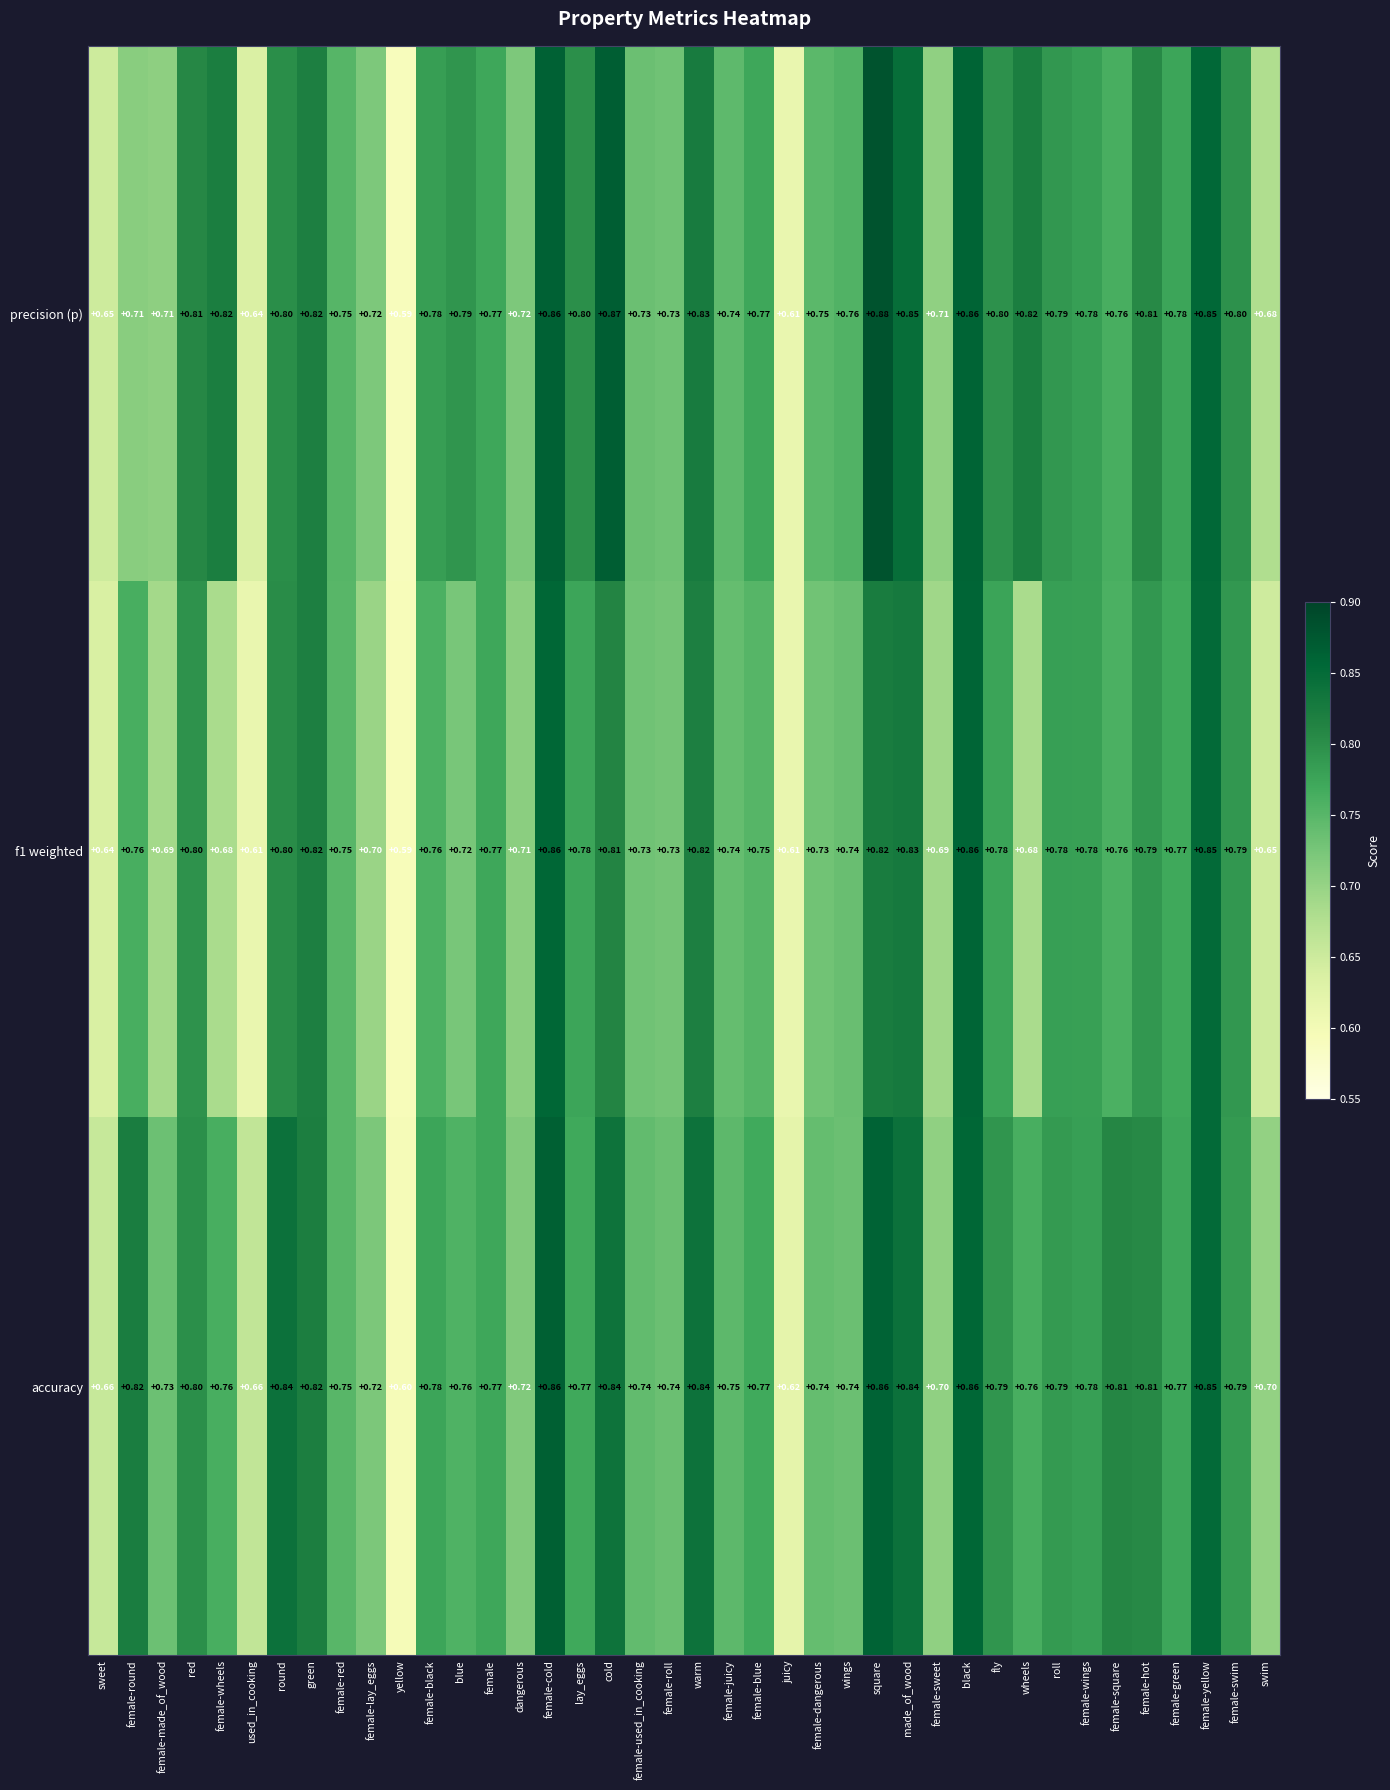

At how many categories does at least one series exceed 0?

40